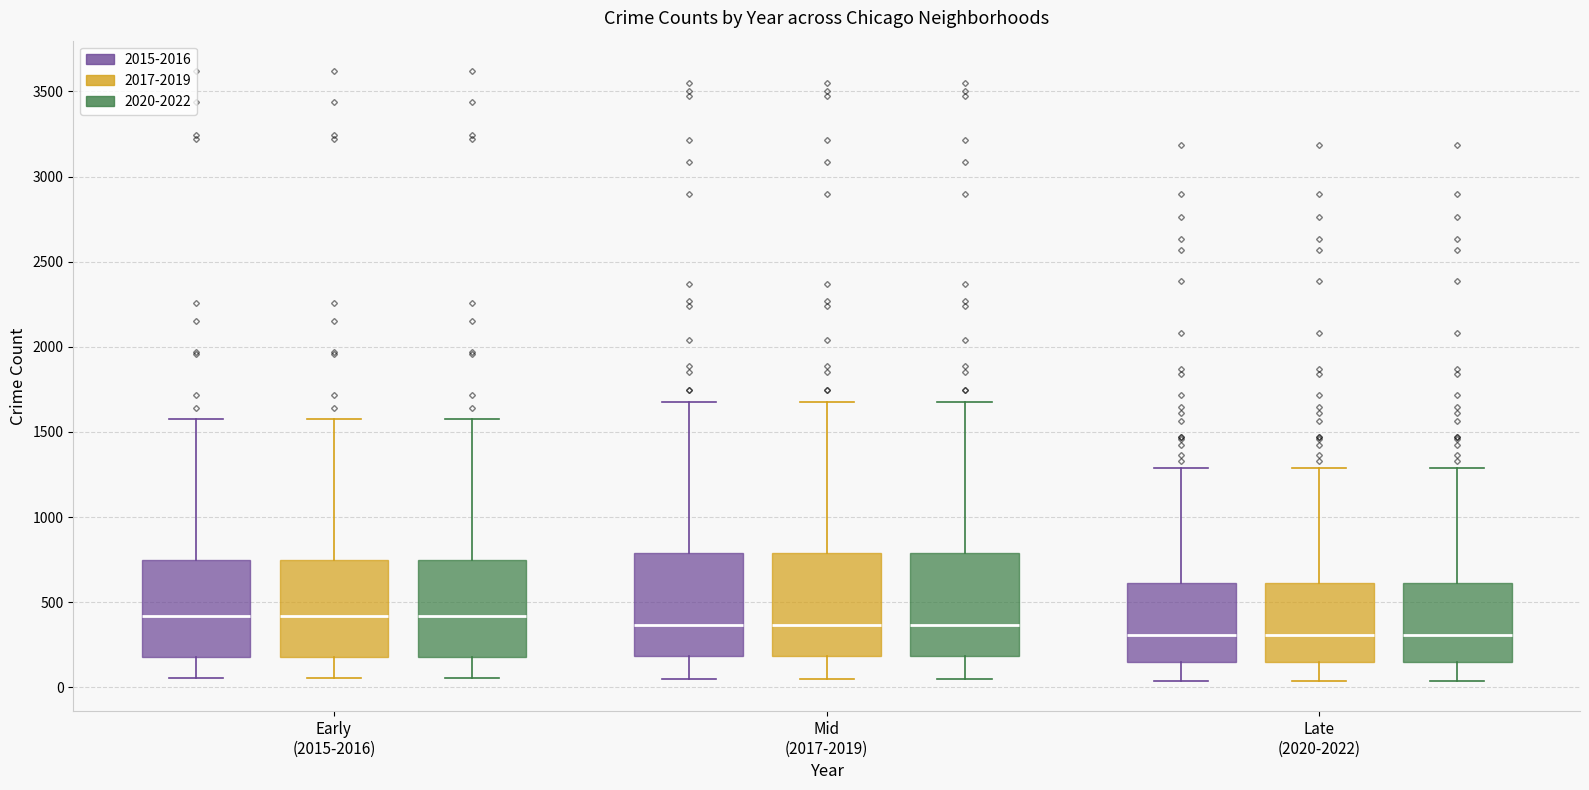

Reading left to right, read every box against the y-axis: the position of its median line, the range the box covers, and the ends of its whiskers. The values are not printed on the chart, so give them approximately, as read against the axis.

Early (2015-2016) (2015-2016): median 400, box 200 to 750, whiskers 50 to 1600
Early (2015-2016) (2017-2019): median 400, box 200 to 750, whiskers 50 to 1600
Early (2015-2016) (2020-2022): median 400, box 200 to 750, whiskers 50 to 1600
Mid (2017-2019) (2015-2016): median 350, box 200 to 800, whiskers 50 to 1700
Mid (2017-2019) (2017-2019): median 350, box 200 to 800, whiskers 50 to 1700
Mid (2017-2019) (2020-2022): median 350, box 200 to 800, whiskers 50 to 1700
Late (2020-2022) (2015-2016): median 300, box 150 to 600, whiskers 50 to 1300
Late (2020-2022) (2017-2019): median 300, box 150 to 600, whiskers 50 to 1300
Late (2020-2022) (2020-2022): median 300, box 150 to 600, whiskers 50 to 1300